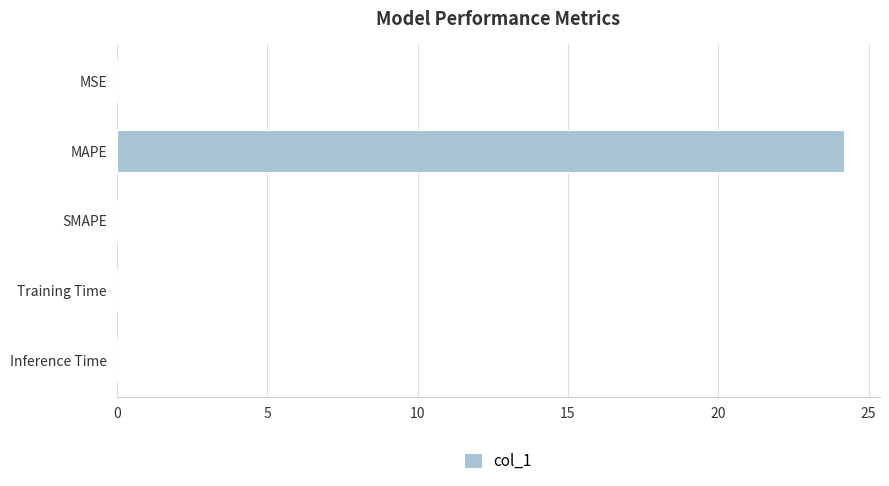

What is the sum of all values?

24.2